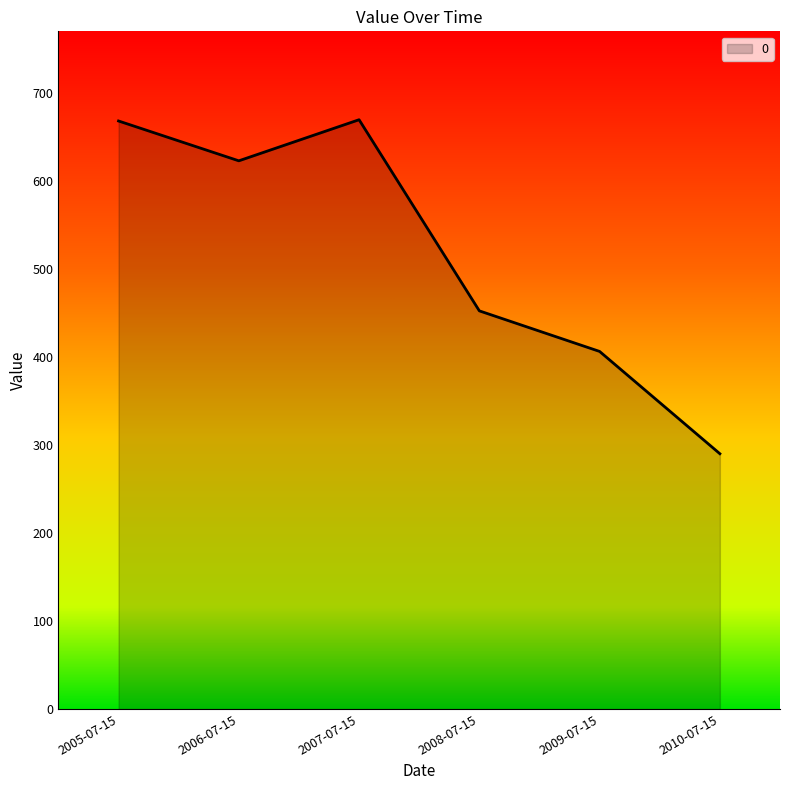

What is the sum of all values?

3107.4